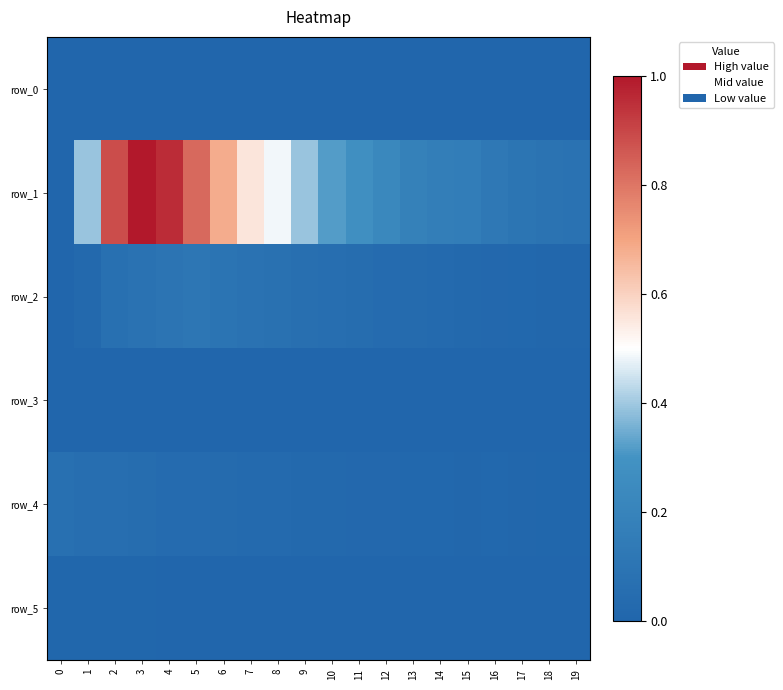

Which label corresponds to the largest value in the chart?

3